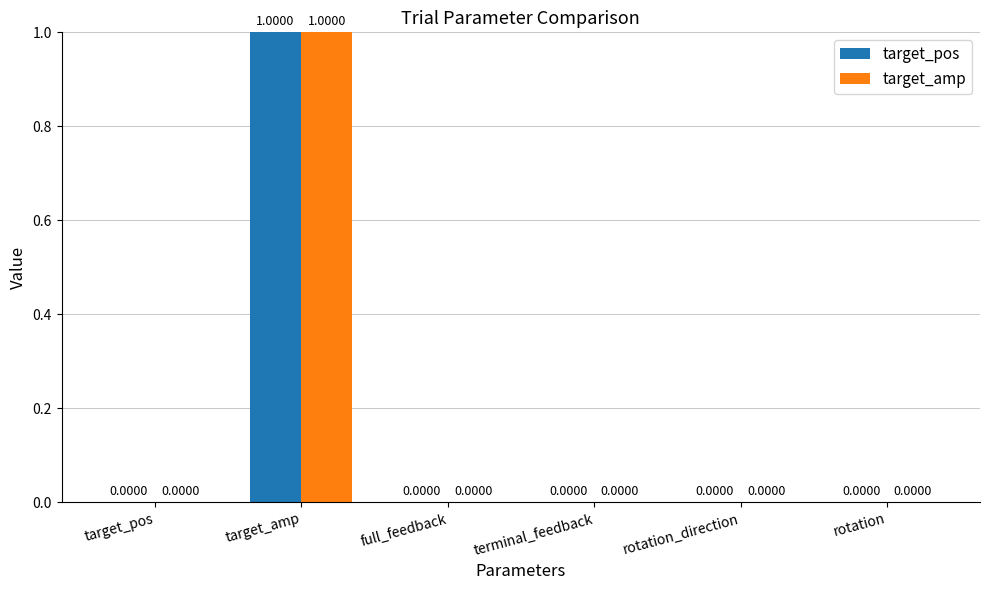

The value of target_pos at rotation_direction is 1. True or false?

False